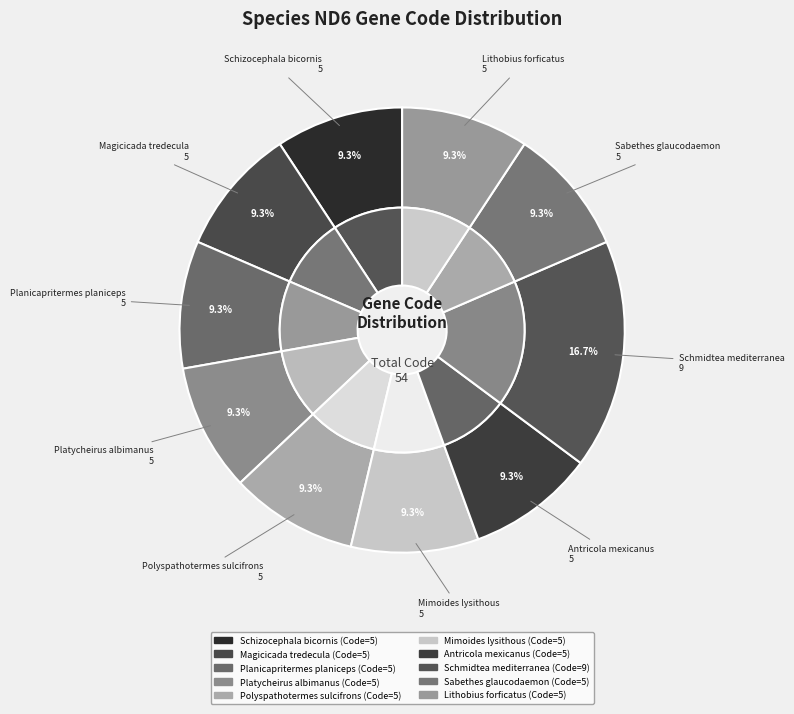

Is there a majority slice in this chart?

No